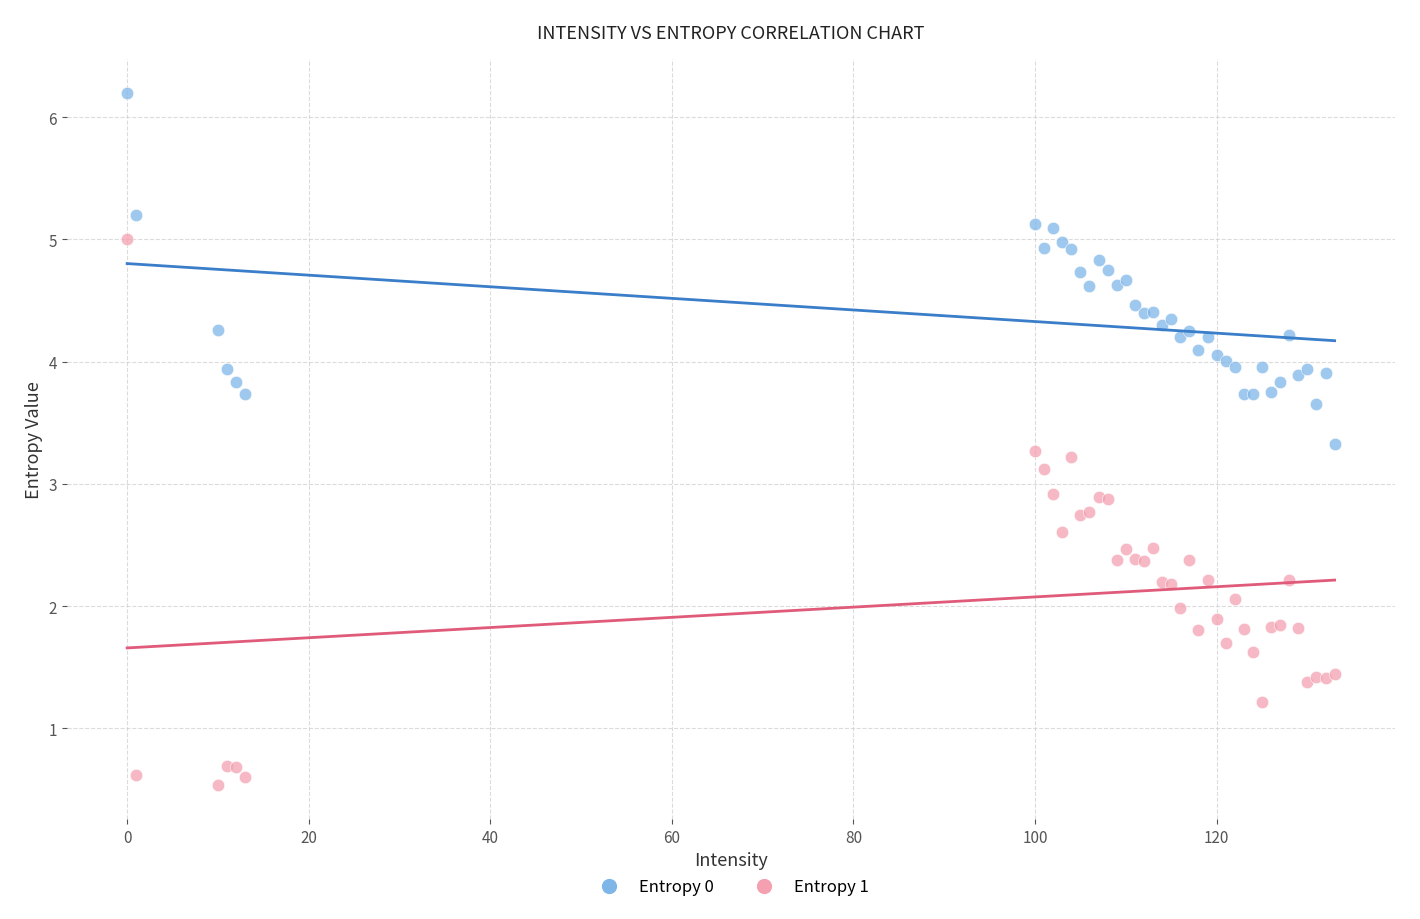

Which series contains the lowest Y value?

Entropy 1